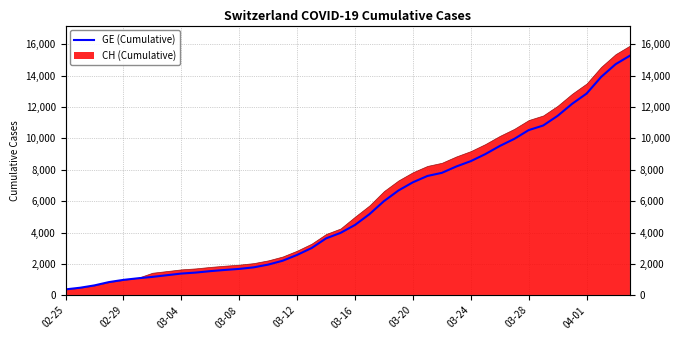

Between 24 and 15, which is larger?

24